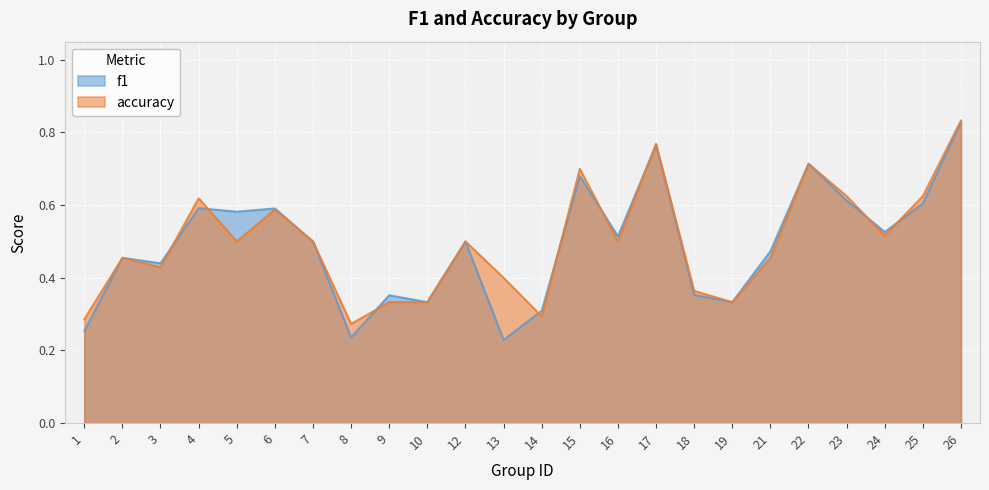

Between 8 and 9, which series saw the biggest shift?

f1